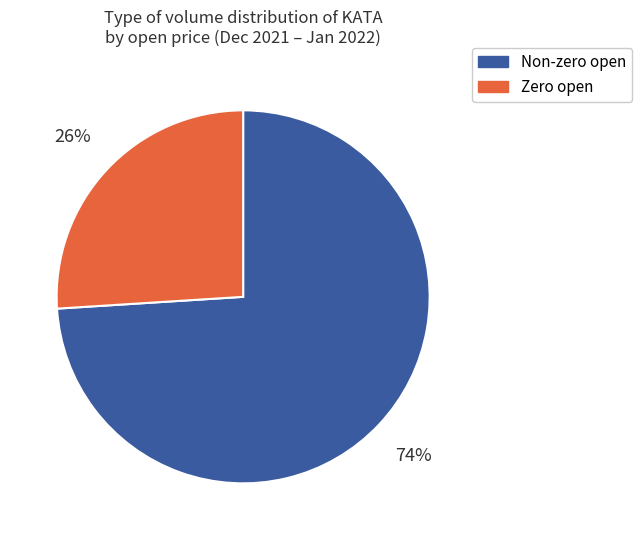

Is there any slice that represents more than half of the pie?

Yes